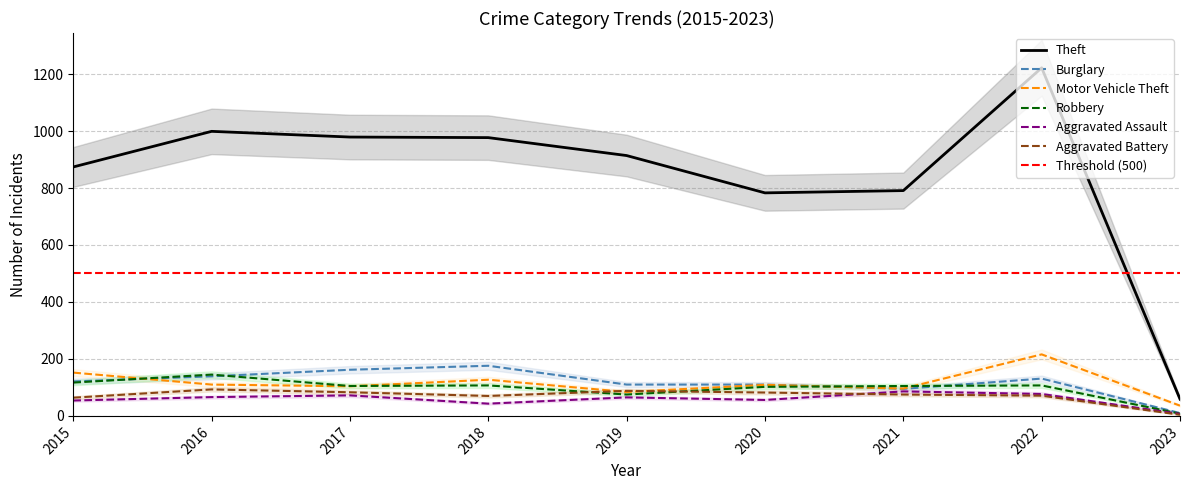

Between which two adjacent categories do Aggravated Battery and Robbery first intersect?

2018 and 2019